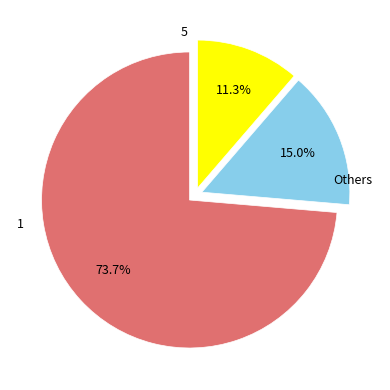

To the nearest percent, what is the difference between the 5 and 1 slice percentages?

4%